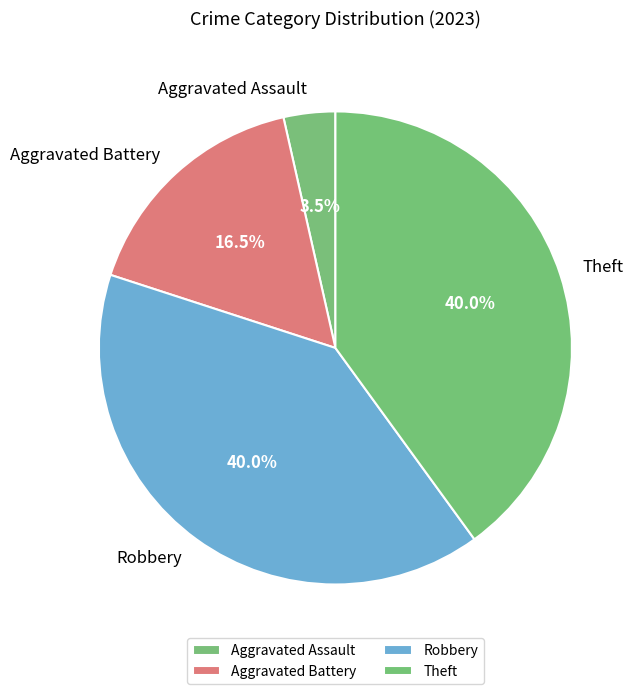

How many slices are in this pie chart?

4